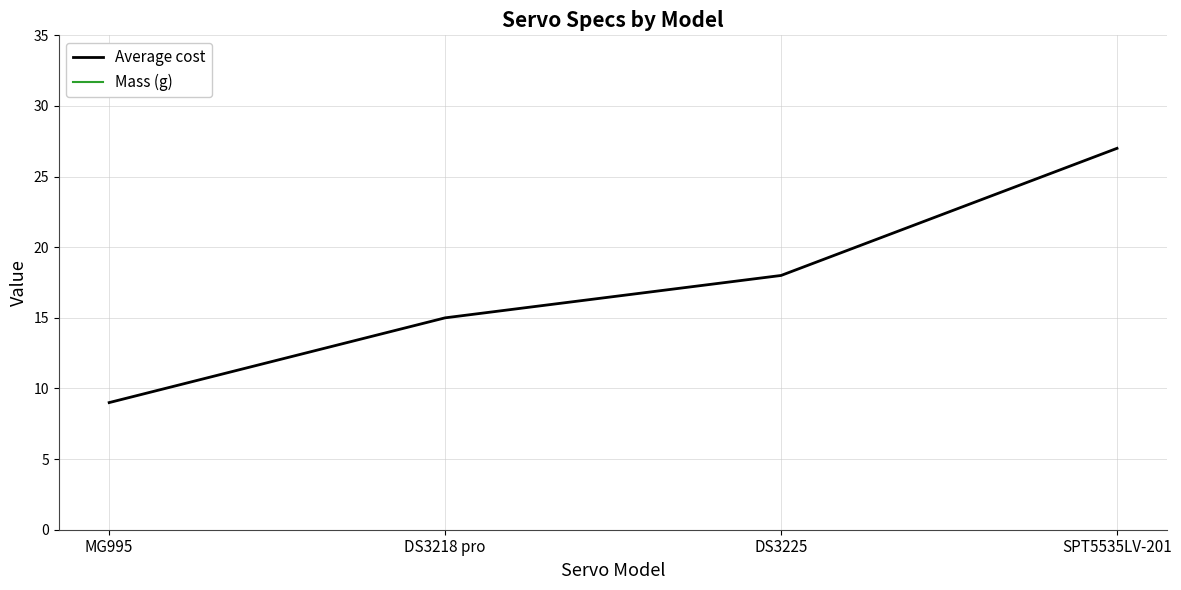

Reading left to right, extract all data points from this chart.

Average cost: 9	15	18	27
Mass (g): 55	60	60	60